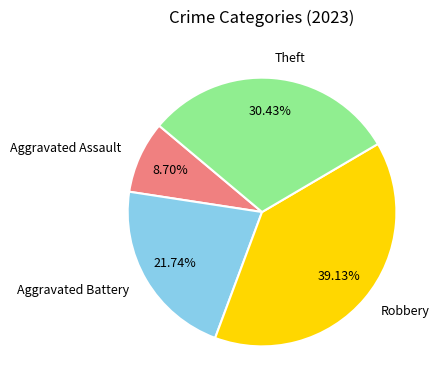

Is Aggravated Battery the majority of the pie?

No